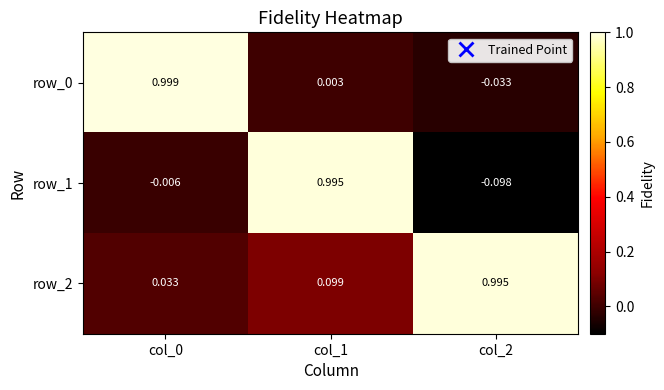

What is the sum of all row_1 values?

0.9